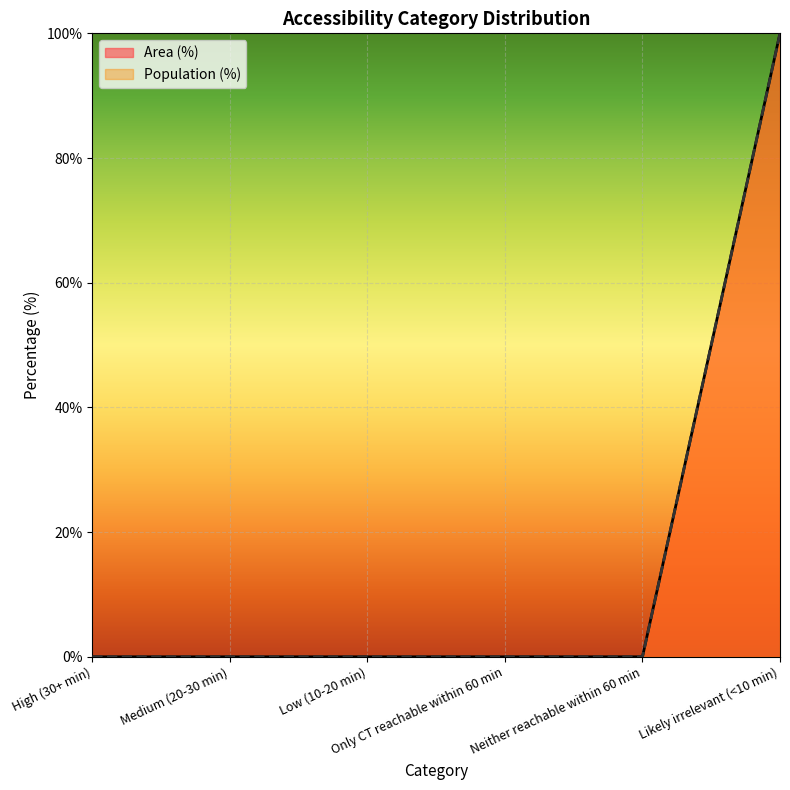

The value of Population (%) at Likely irrelevant (<10 min) is 100. True or false?

True